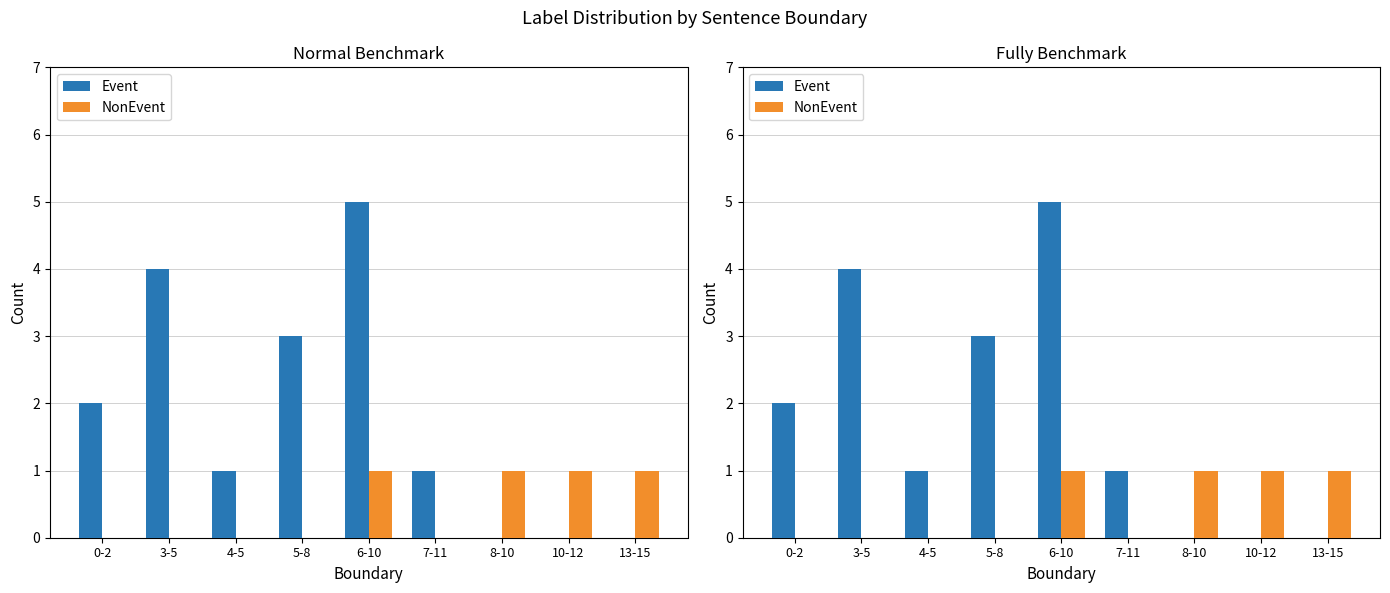

List the labels in order of Event value, largest first.

6-10, 3-5, 5-8, 0-2, 4-5, 7-11, 8-10, 10-12, 13-15